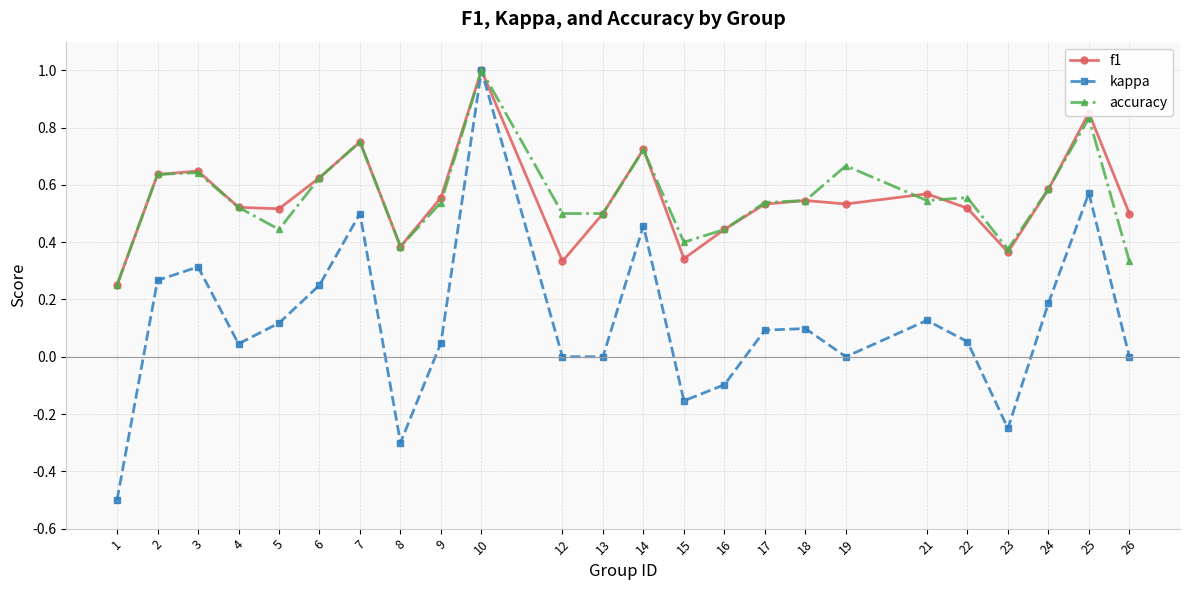

How many lines are shown in the chart?

3